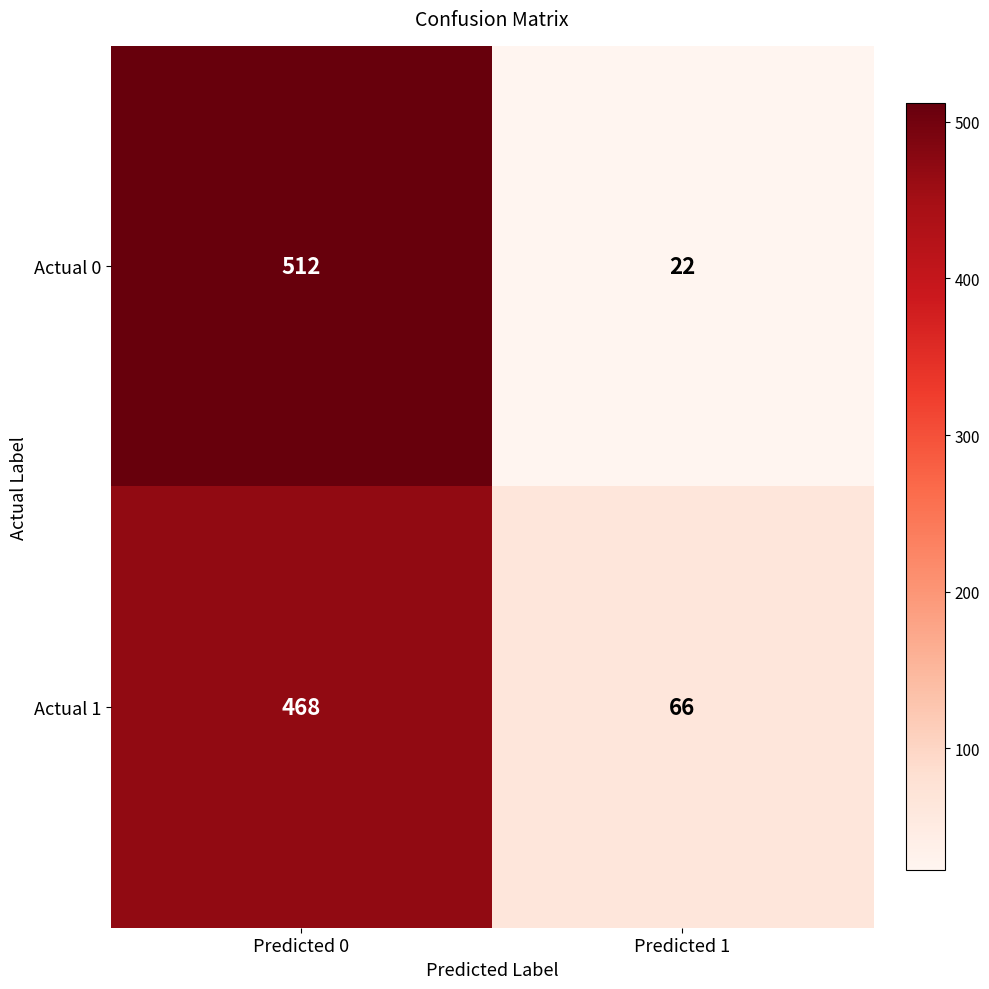

Read the Actual 1 value at Predicted 1.

66